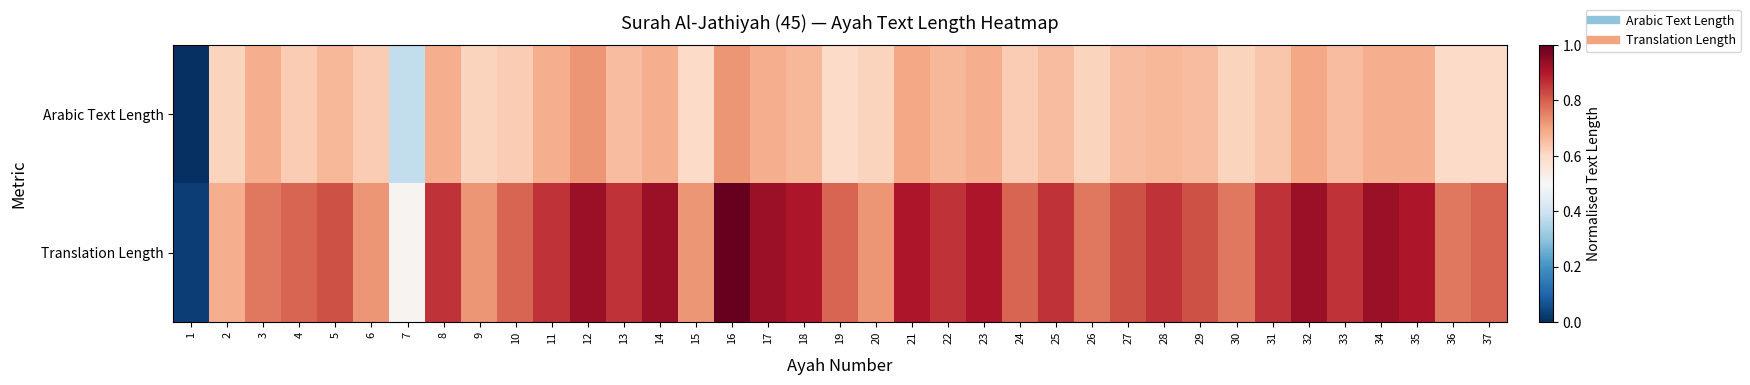

Between 2 and 20, which series saw the biggest shift?

Translation Length